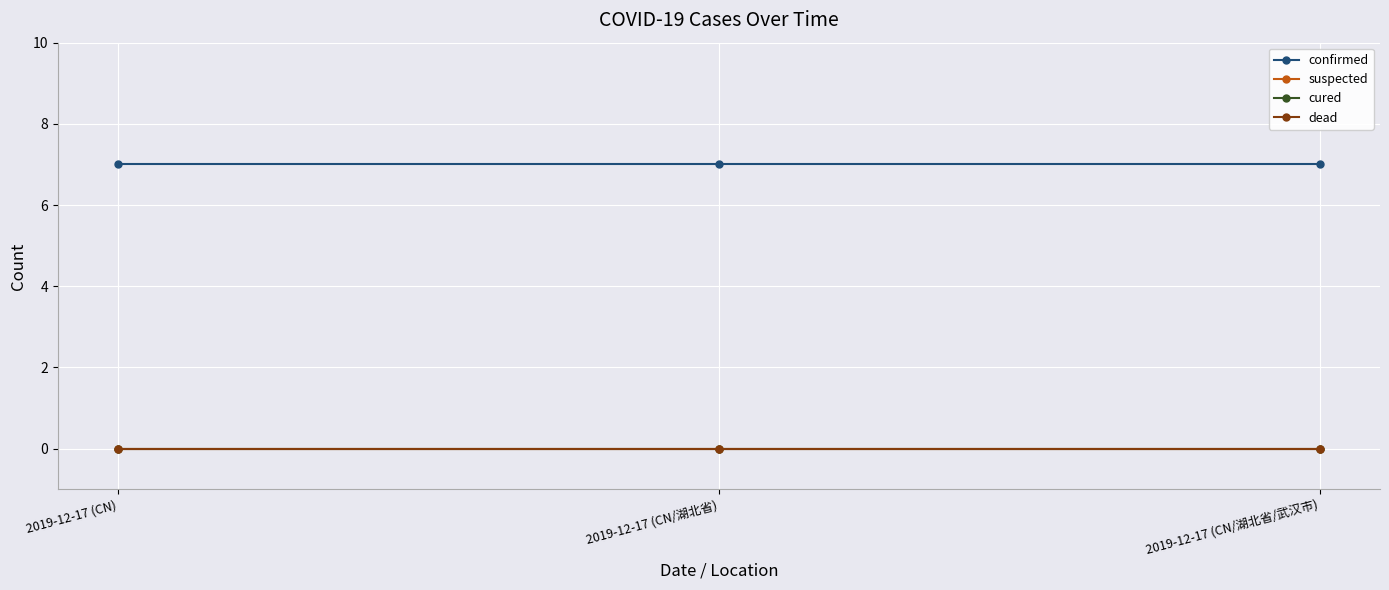

Reading left to right, extract all data points from this chart.

confirmed: 2019-12-17 (CN)=7	2019-12-17 (CN/湖北省)=7	2019-12-17 (CN/湖北省/武汉市)=7
suspected: 2019-12-17 (CN)=0	2019-12-17 (CN/湖北省)=0	2019-12-17 (CN/湖北省/武汉市)=0
cured: 2019-12-17 (CN)=0	2019-12-17 (CN/湖北省)=0	2019-12-17 (CN/湖北省/武汉市)=0
dead: 2019-12-17 (CN)=0	2019-12-17 (CN/湖北省)=0	2019-12-17 (CN/湖北省/武汉市)=0